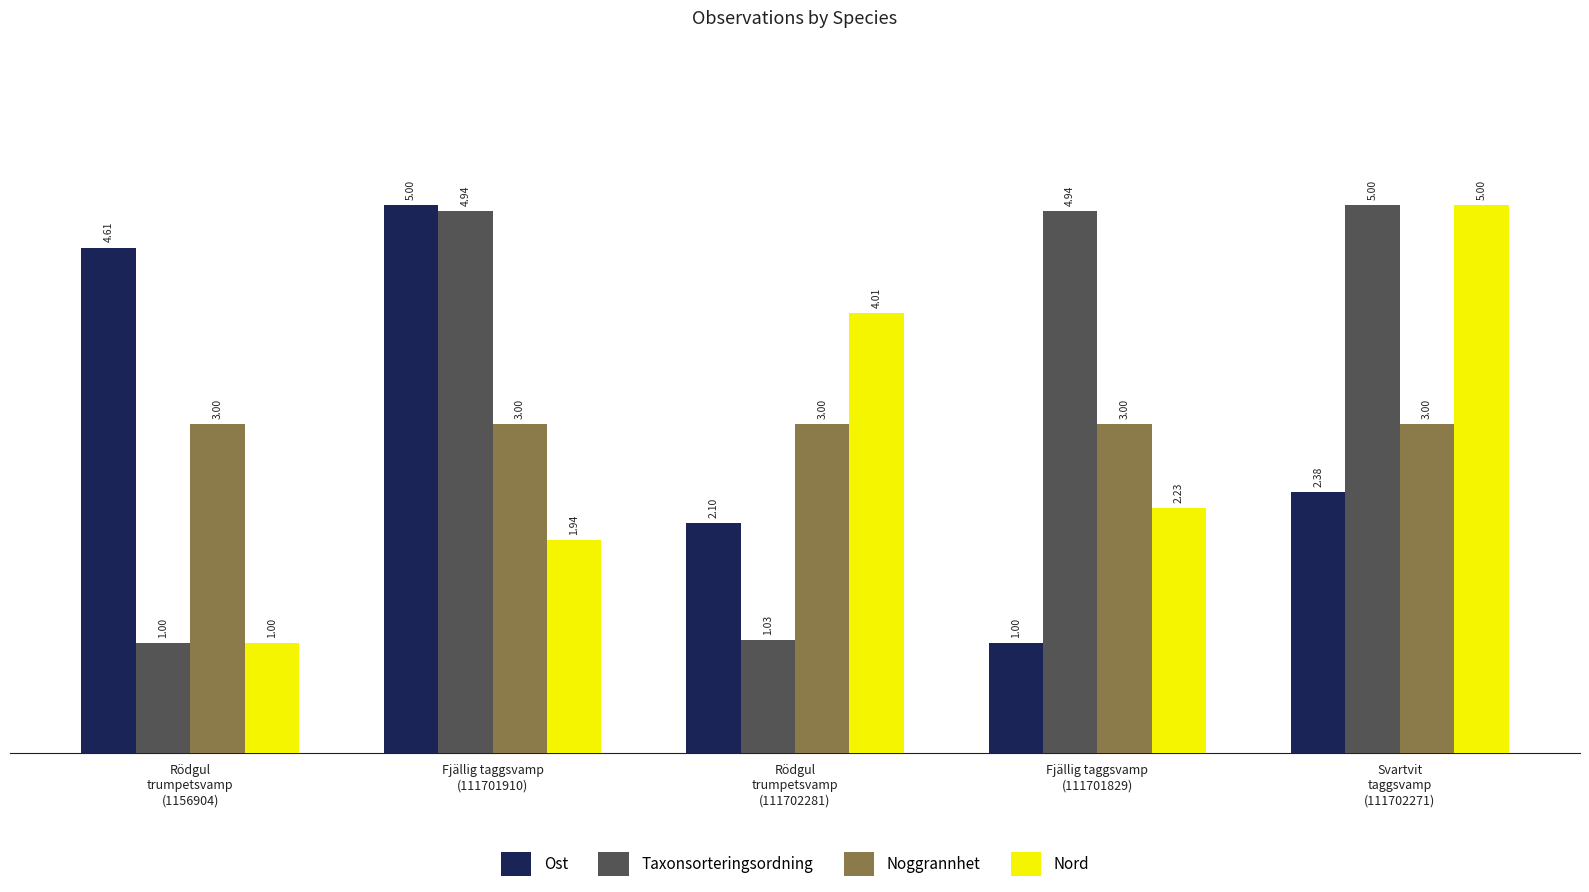

Which series has the largest total across all categories?

Taxonsorteringsordning